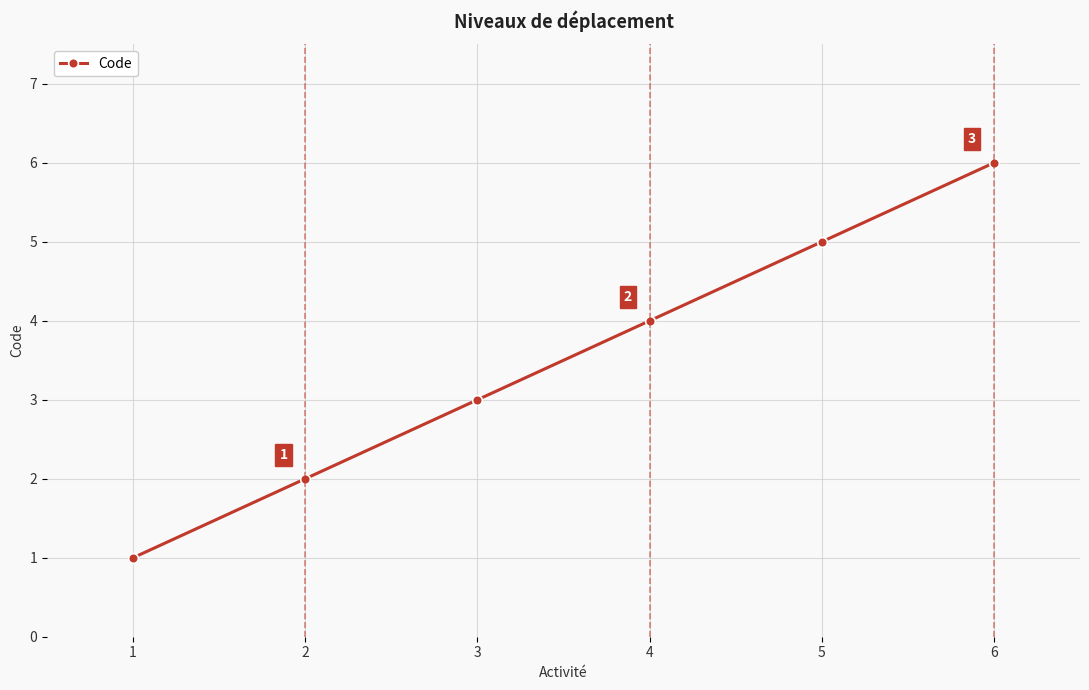

Count the values in the range 2 to 5.

4